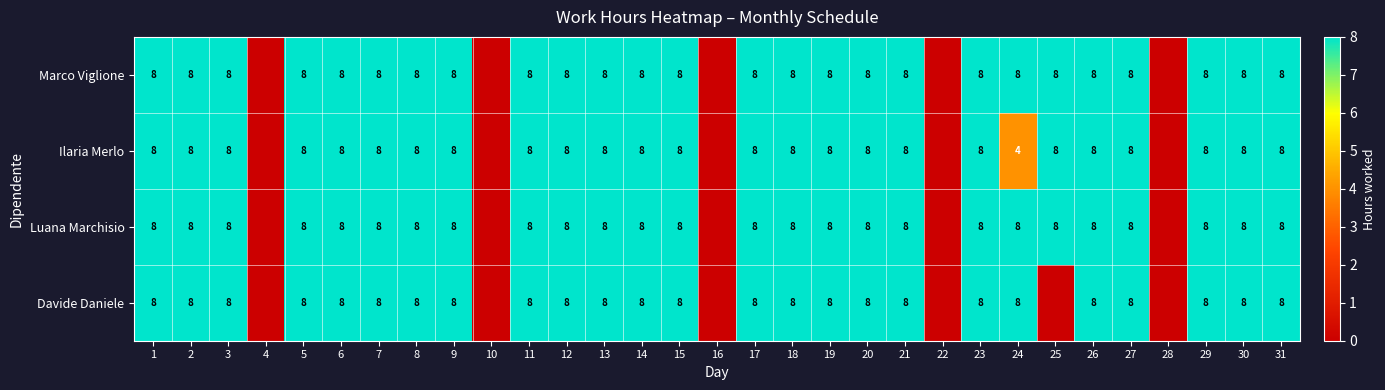

The Davide Daniele series shows 8 at 1. True or false?

True